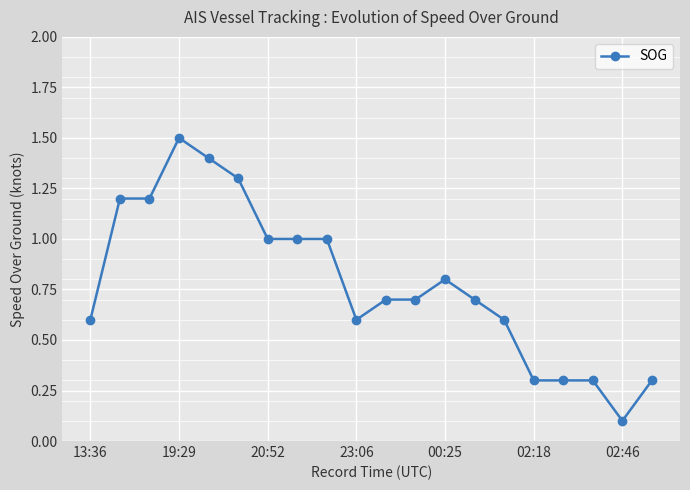

What is the sum of all values?

15.6